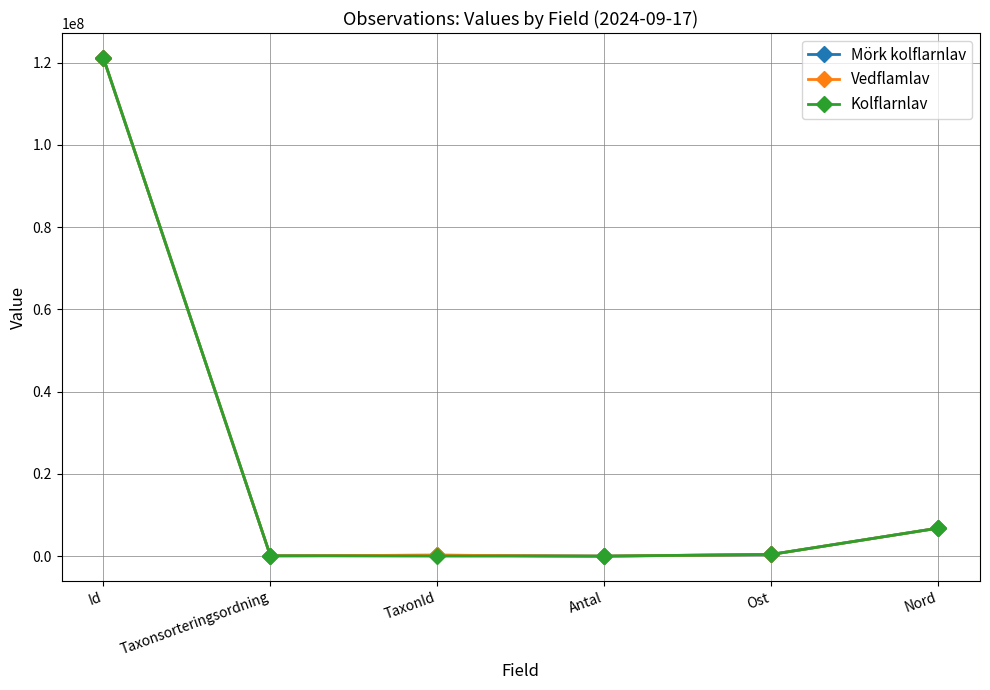

Which series has the widest spread of values?

Kolflarnlav